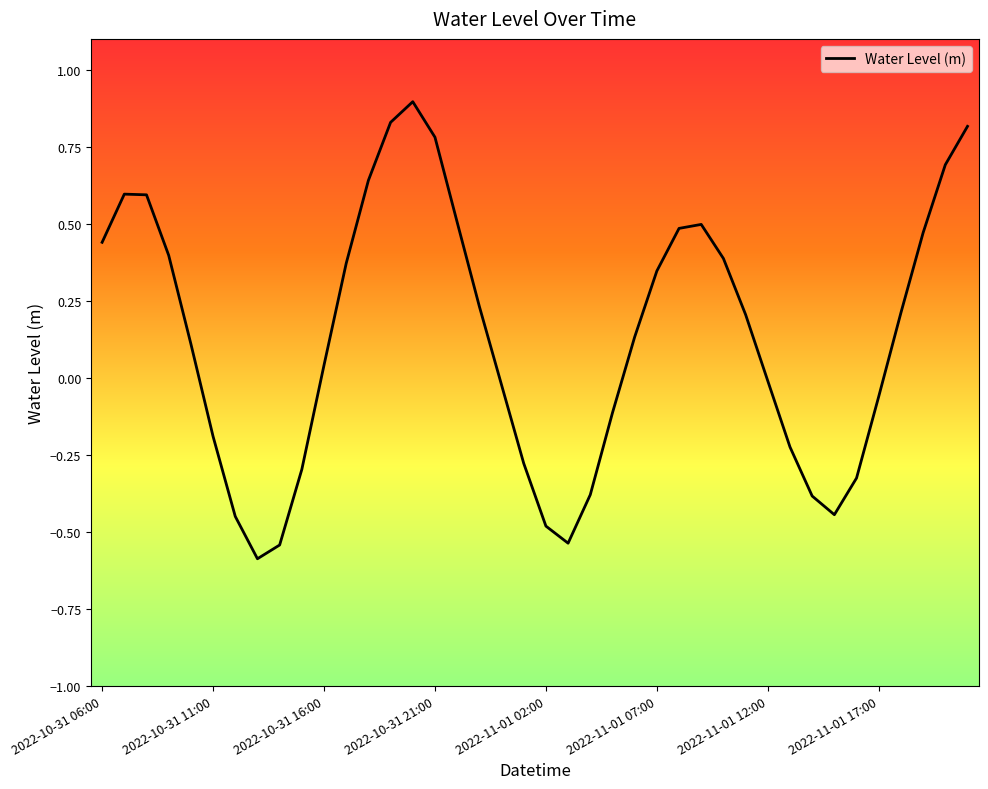

What is the minimum value shown in the chart?

-0.6